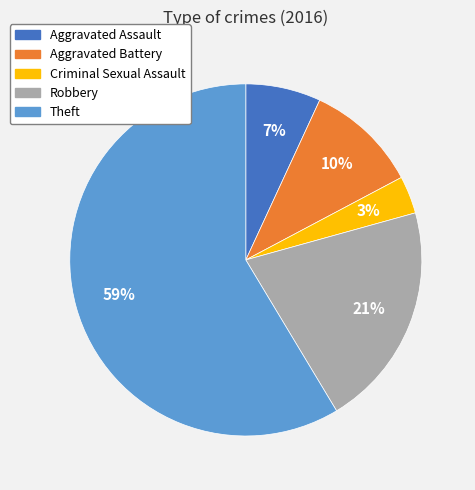

Do Criminal Sexual Assault and Aggravated Battery together represent more than half of the pie?

No